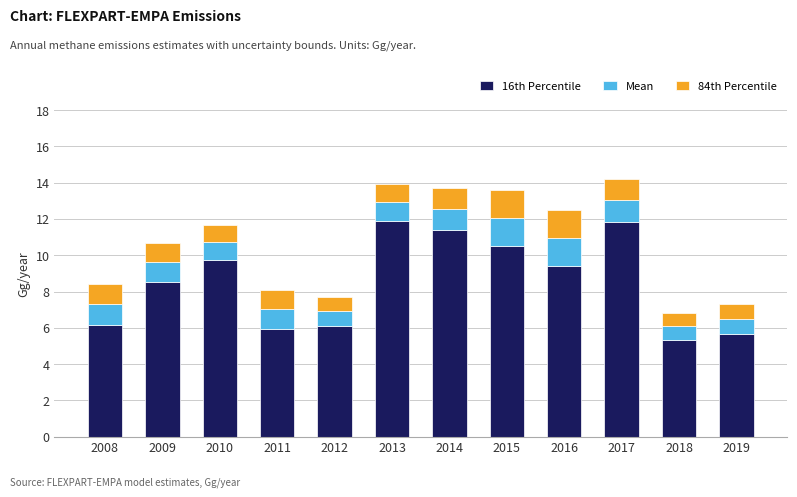

What is the total value across all series at 2015?

13.6